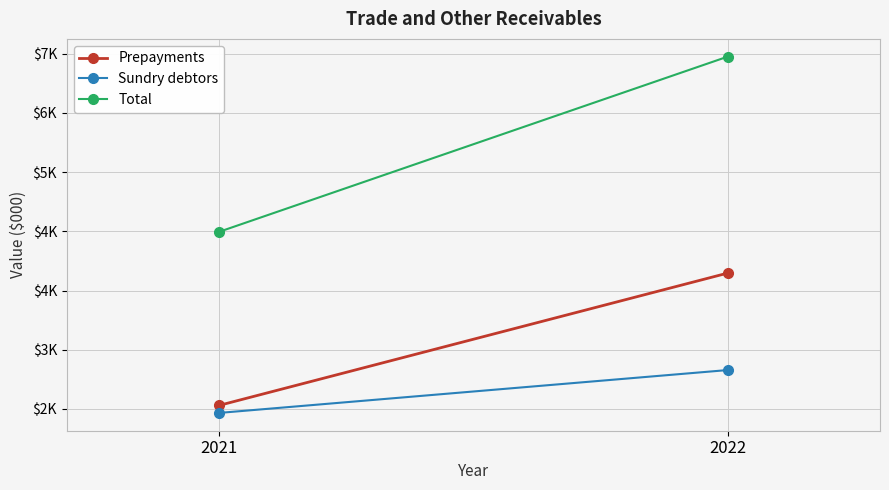

At 2022, list the series in order from smallest to largest.

Sundry debtors, Prepayments, Total